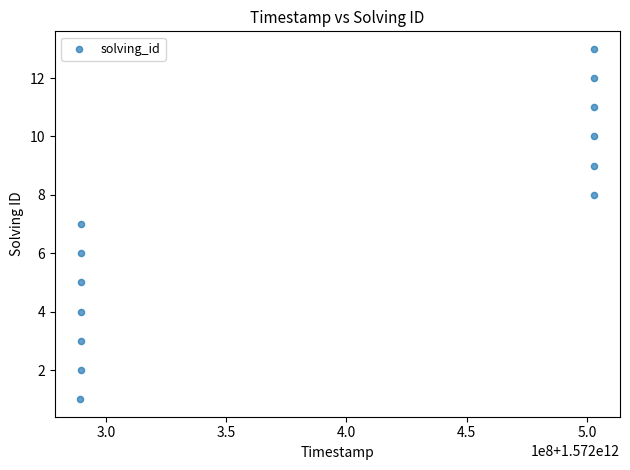

What is the range of Y values (max minus min)?

12